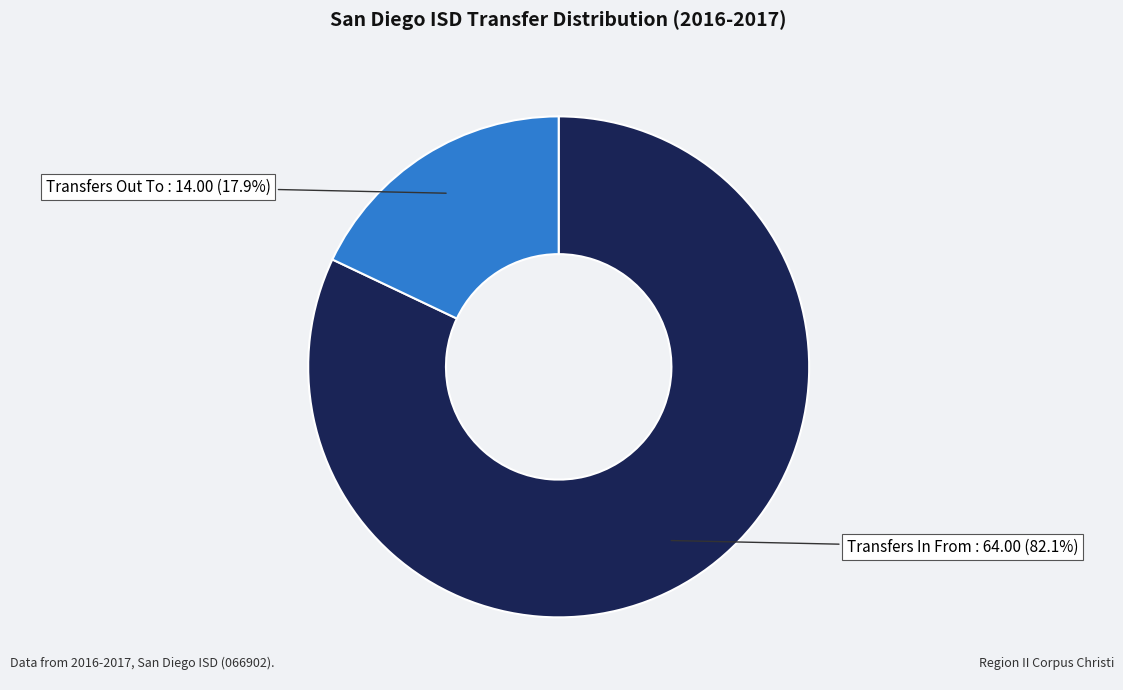

Is there a majority slice in this chart?

Yes